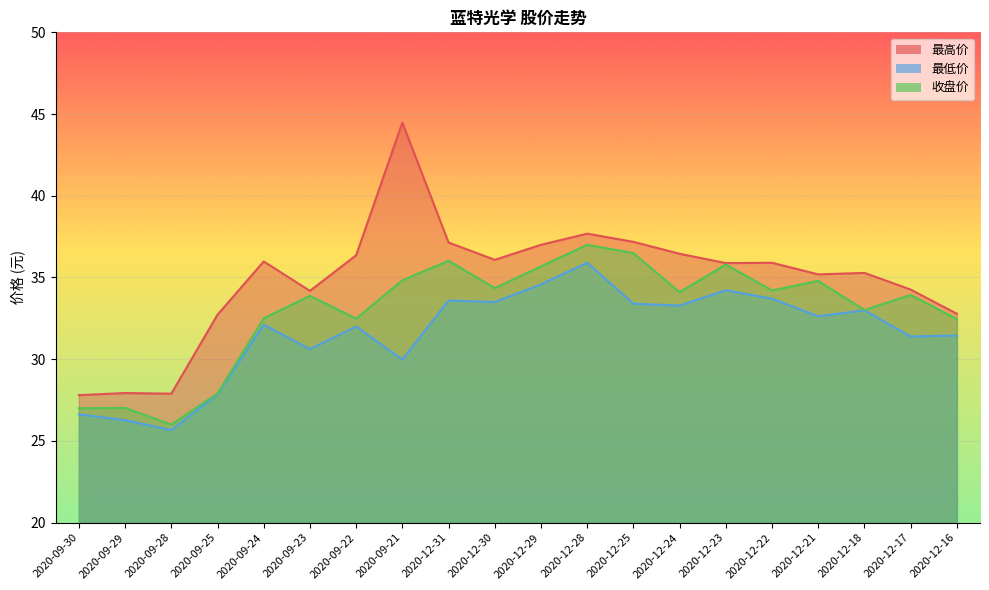

What is the maximum value shown in the chart?

44.5